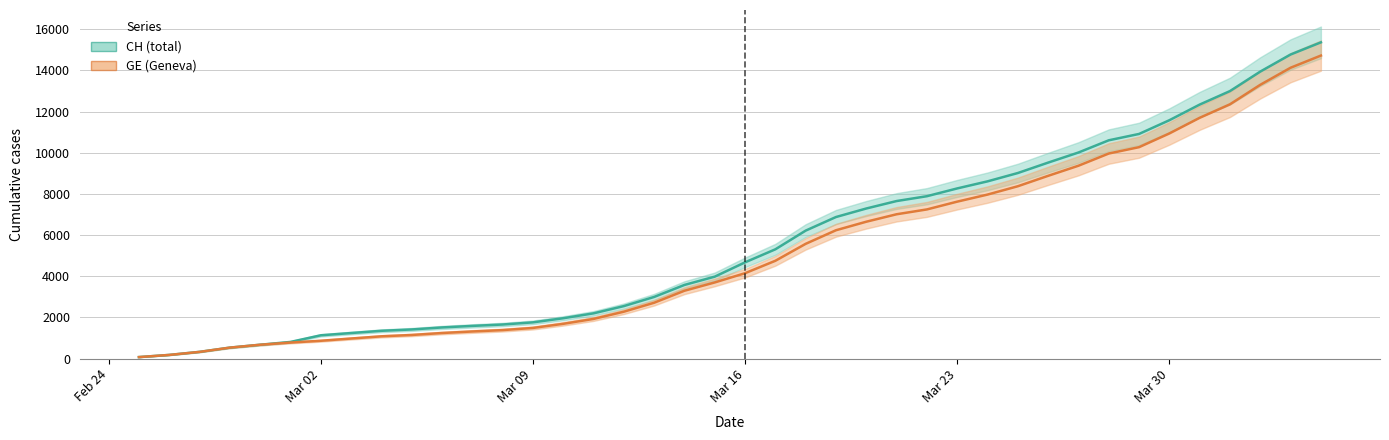

Read the GE line value at Mar 02.

865